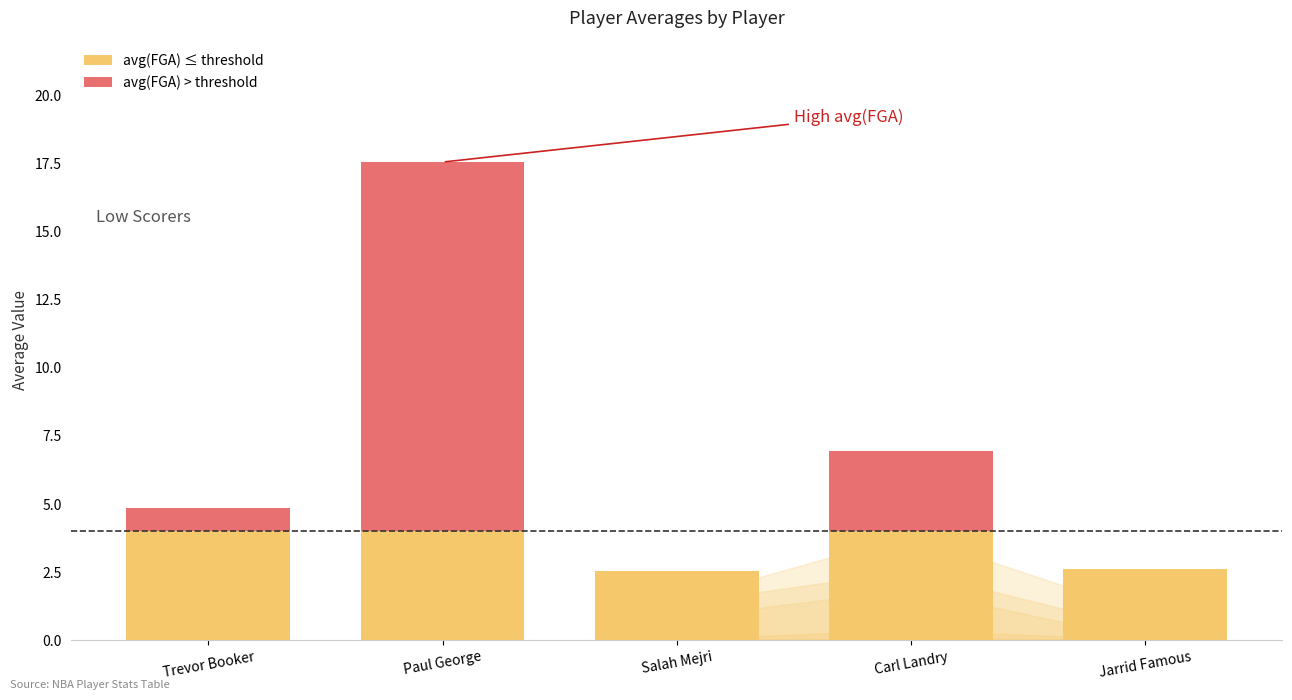

What is the label of the 3rd bar from the left?

Salah Mejri